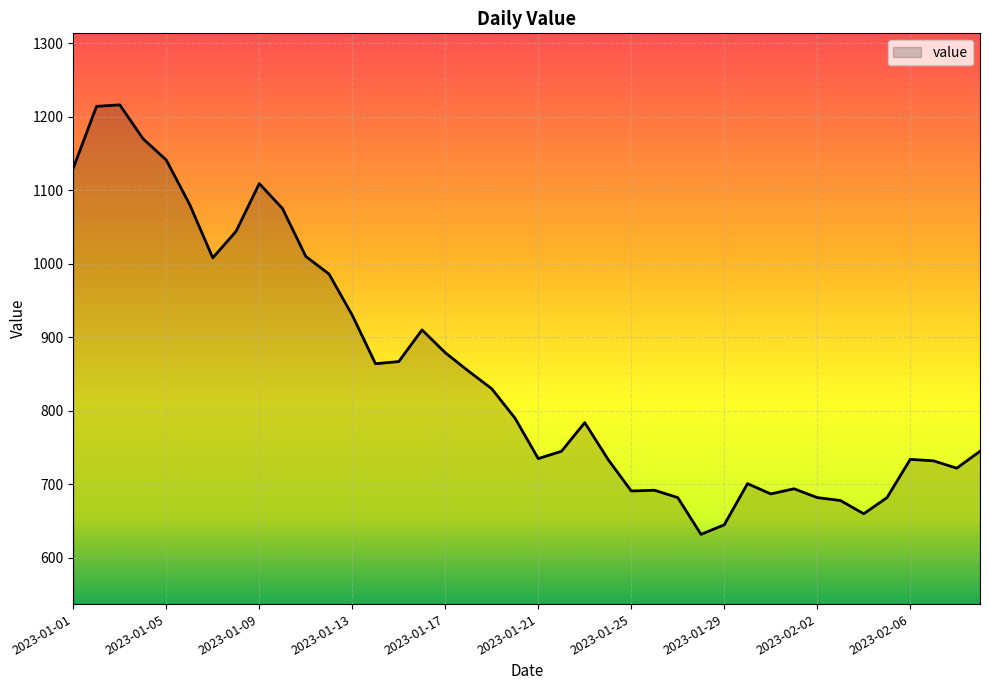

What is the minimum value shown in the chart?

632